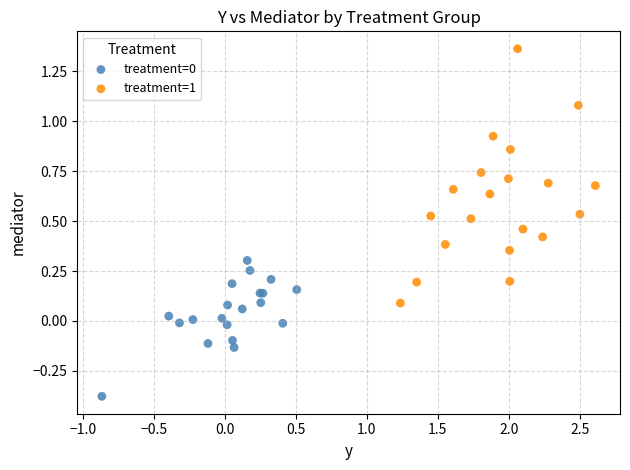

Which series reaches the maximum Y coordinate?

treatment=1